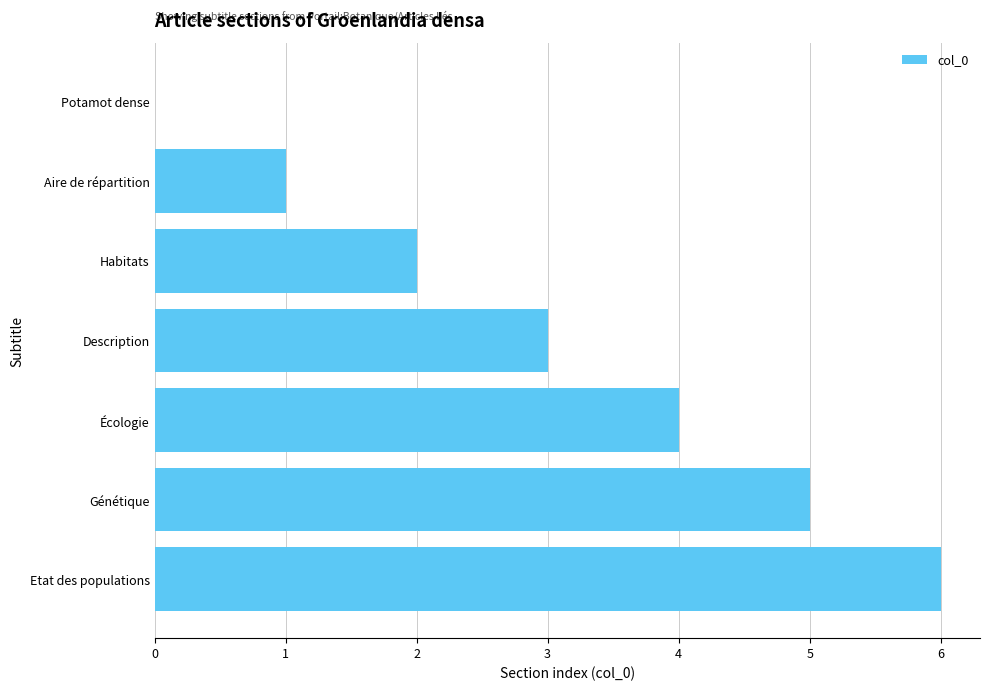

The value at Habitats is 3. True or false?

False